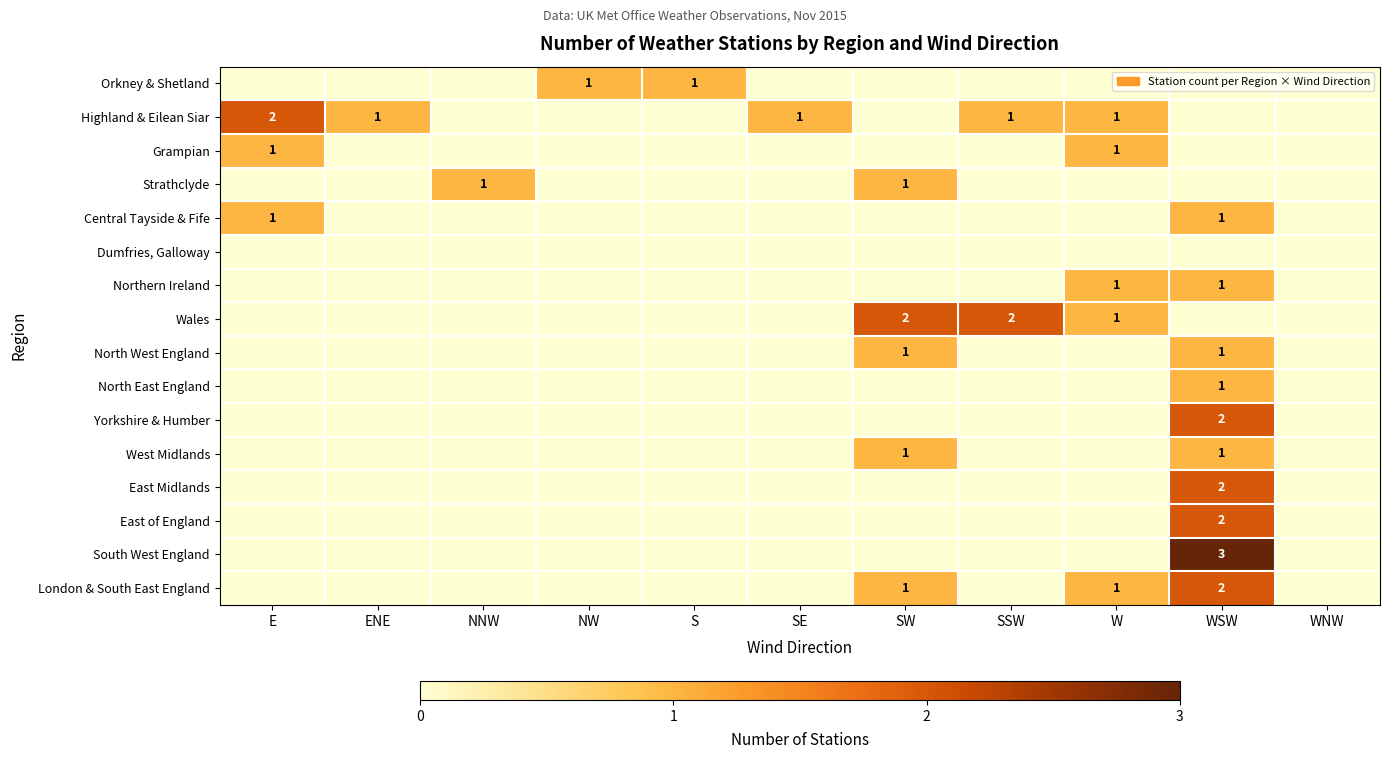

What is the difference between the highest and lowest values at E?

2